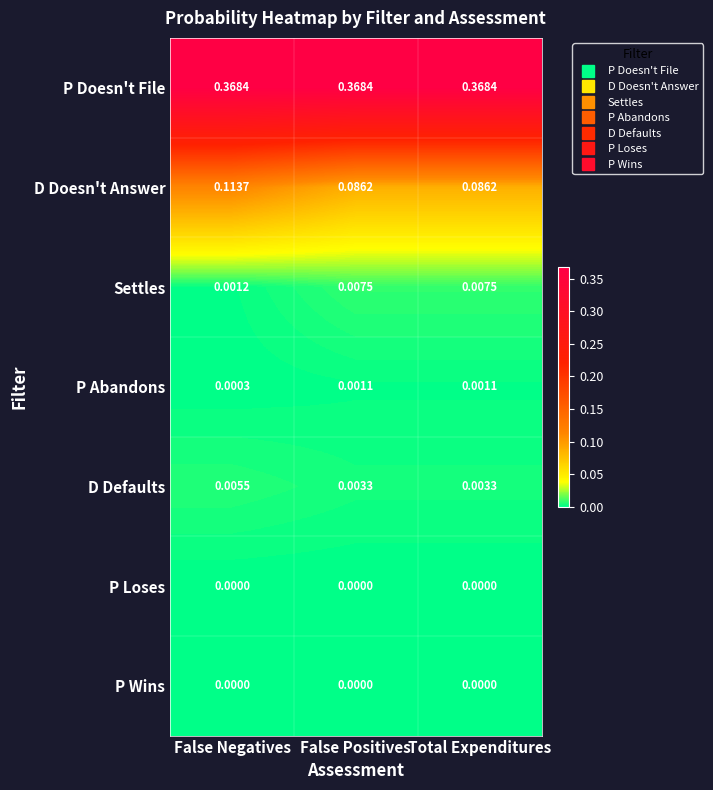

What is the total value across all series at Total Expenditures?

0.5